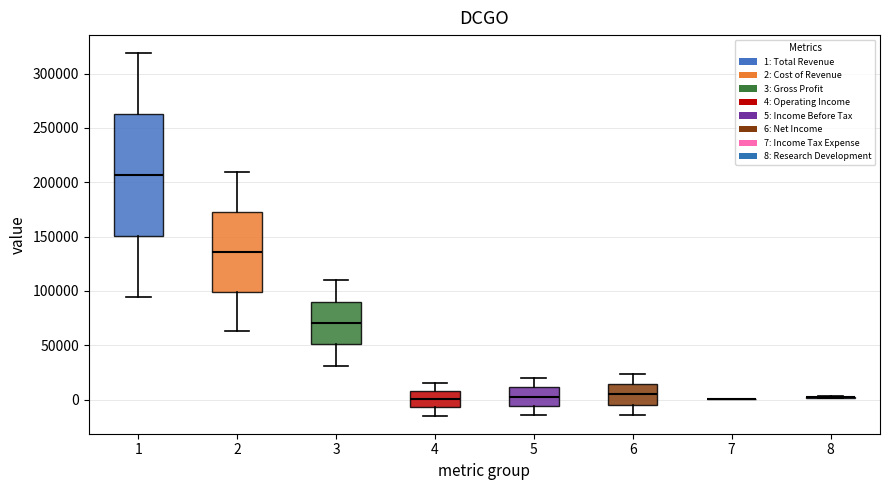

Reading left to right, transcribe this box plot: for each box, give where its median line is, the range the box spans, and where its two whiskers end, as read against the y-axis. The values are not printed on the chart, so give them approximately, as read against the axis.

1: median 205000, box 150000 to 265000, whiskers 95000 to 320000
2: median 135000, box 100000 to 170000, whiskers 65000 to 210000
3: median 70000, box 50000 to 90000, whiskers 30000 to 110000
4: median 0, box -5000 to 10000, whiskers -15000 to 15000
5: median 5000, box -5000 to 10000, whiskers -15000 to 20000
6: median 5000, box -5000 to 15000, whiskers -15000 to 25000
7: box collapsed to a line at 0, whiskers 0 to 0
8: box collapsed to a line at 0, whiskers 0 to 5000